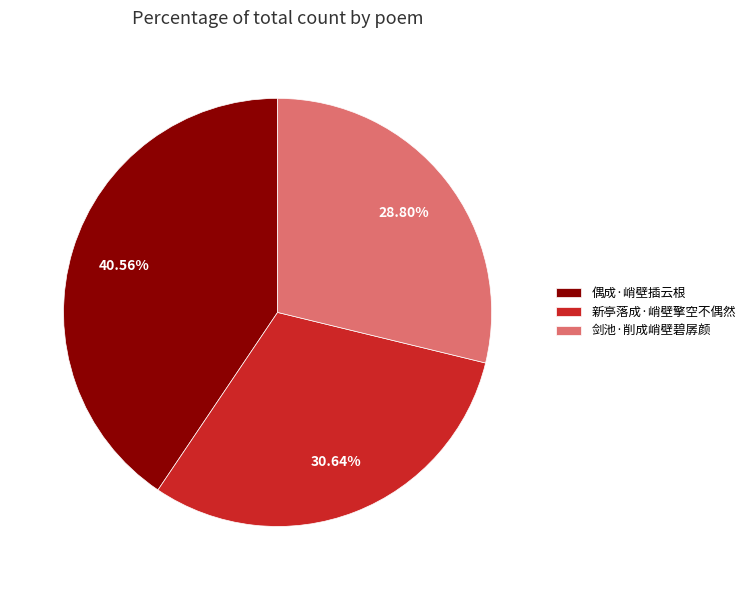

To the nearest percent, what portion does 剑池·削成峭壁碧孱颜 represent?

29%